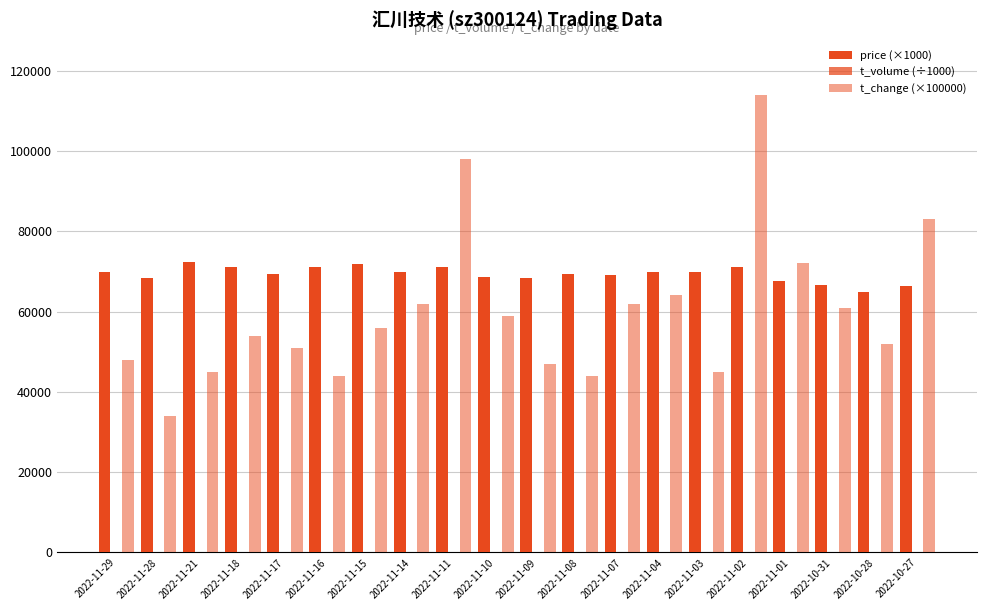

How many series are shown in this chart?

3